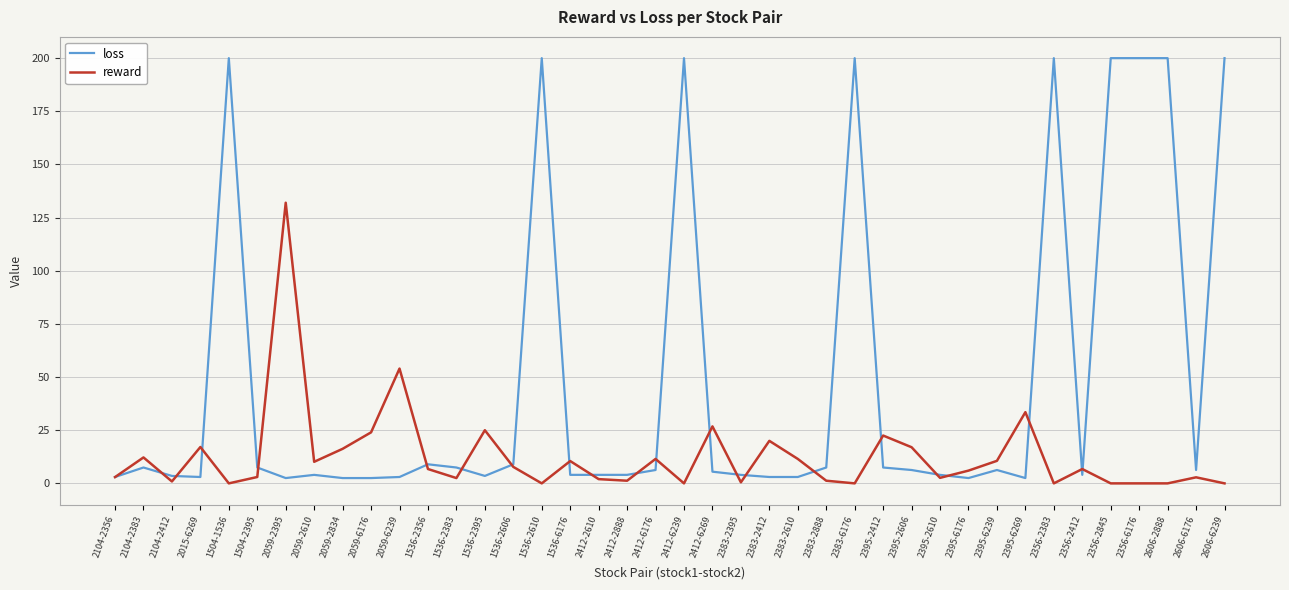

Which series has the largest range (max minus min)?

loss